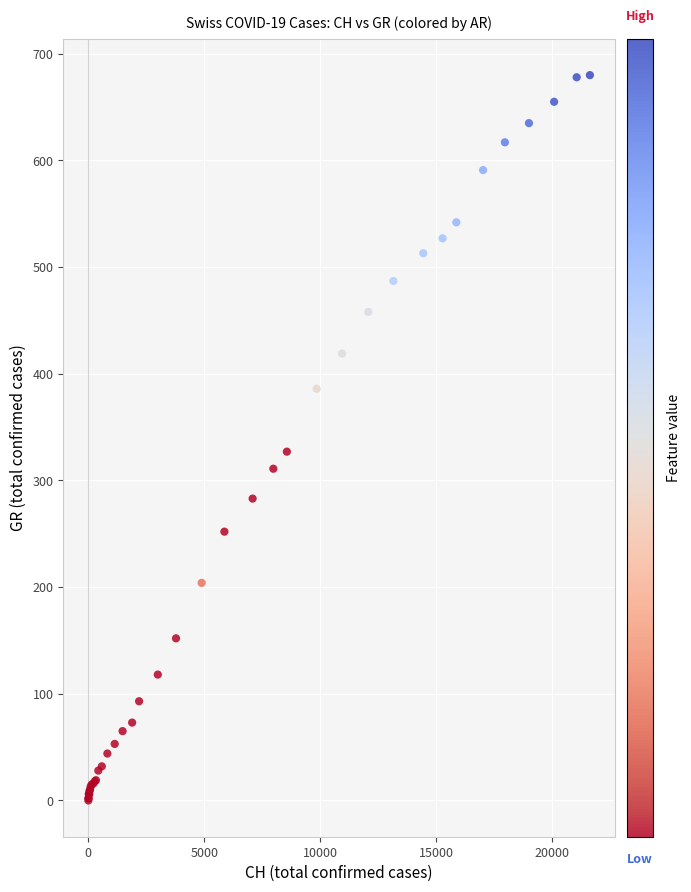

What Y value in the scatter plot is closest to 340?

327